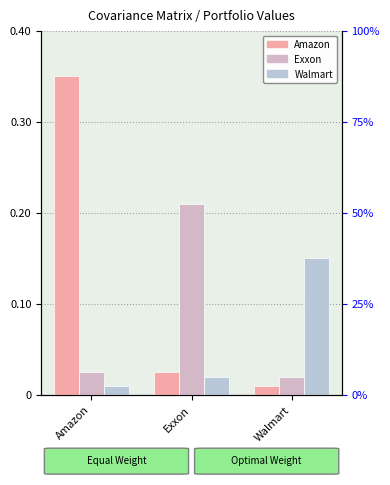

The Amazon series shows 0.0 at Exxon. True or false?

False